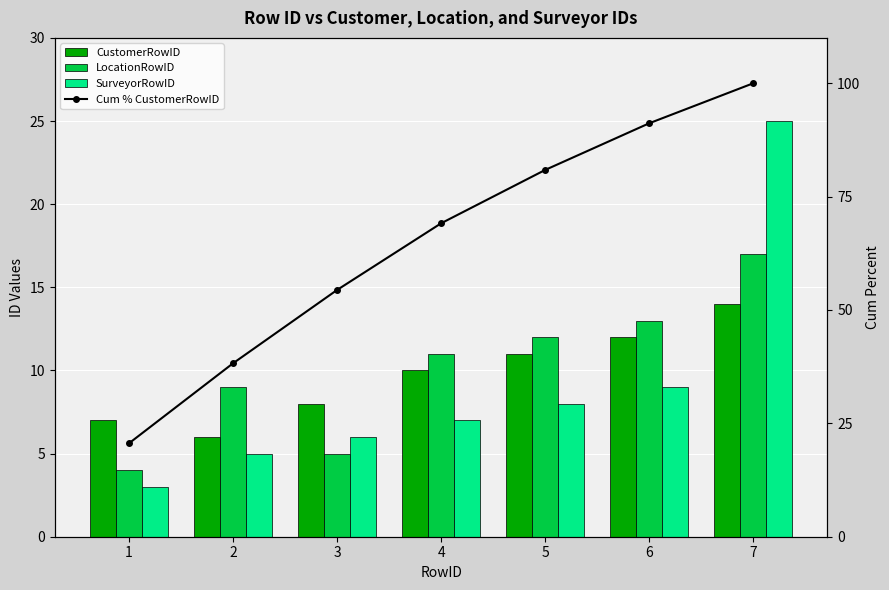

What is the approximate value of Cum % CustomerRowID at 6?

91.2